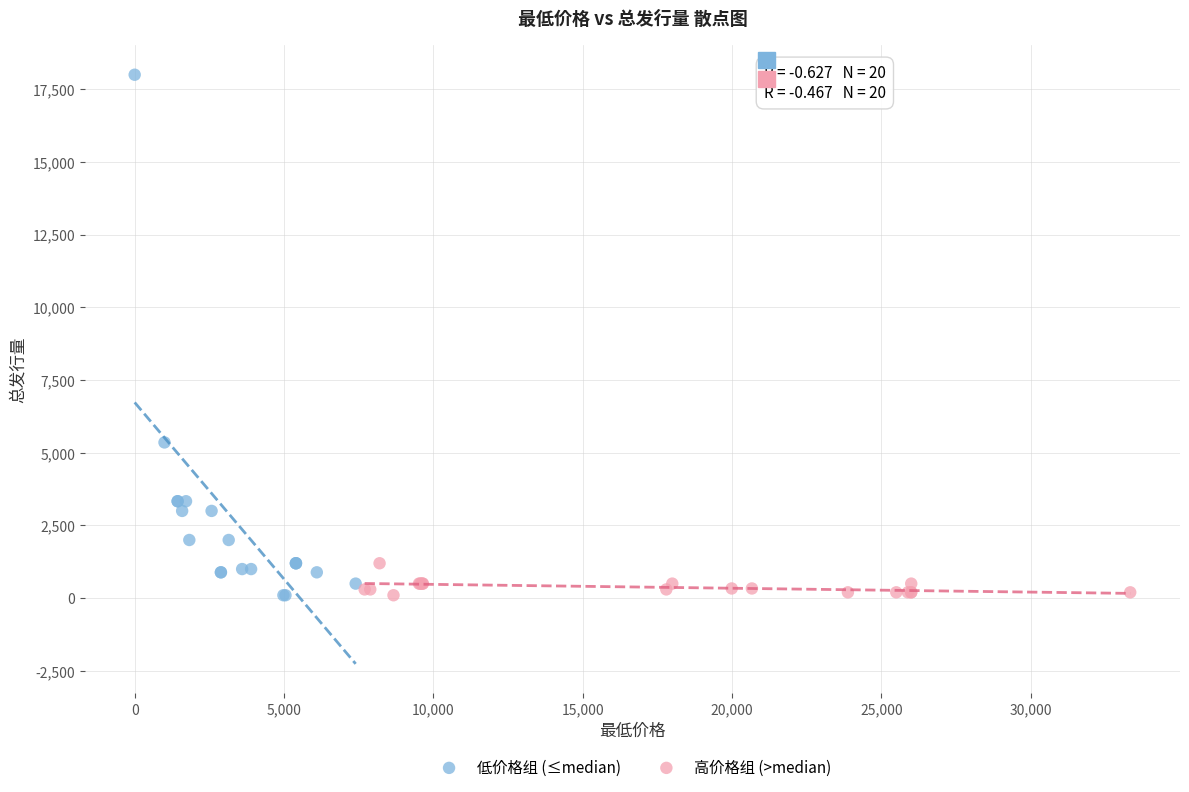

What are all the series names shown in the legend?

低价格组 (≤median), 高价格组 (>median)